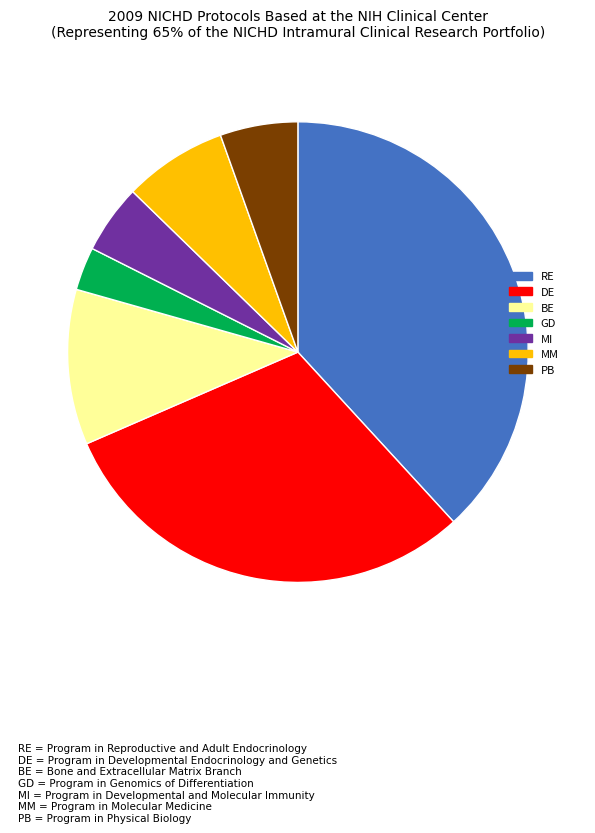

Rank the categories by value from lowest to highest.

GD, MI, PB, MM, BE, DE, RE